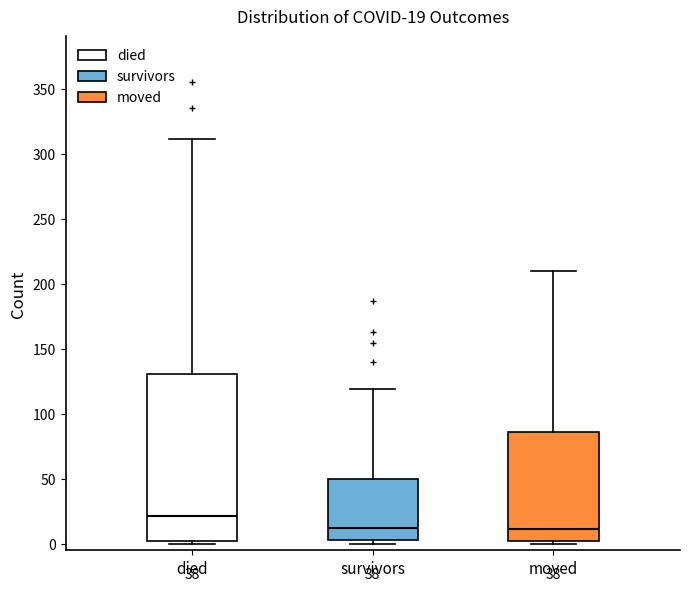

Which box has the highest median line?

died